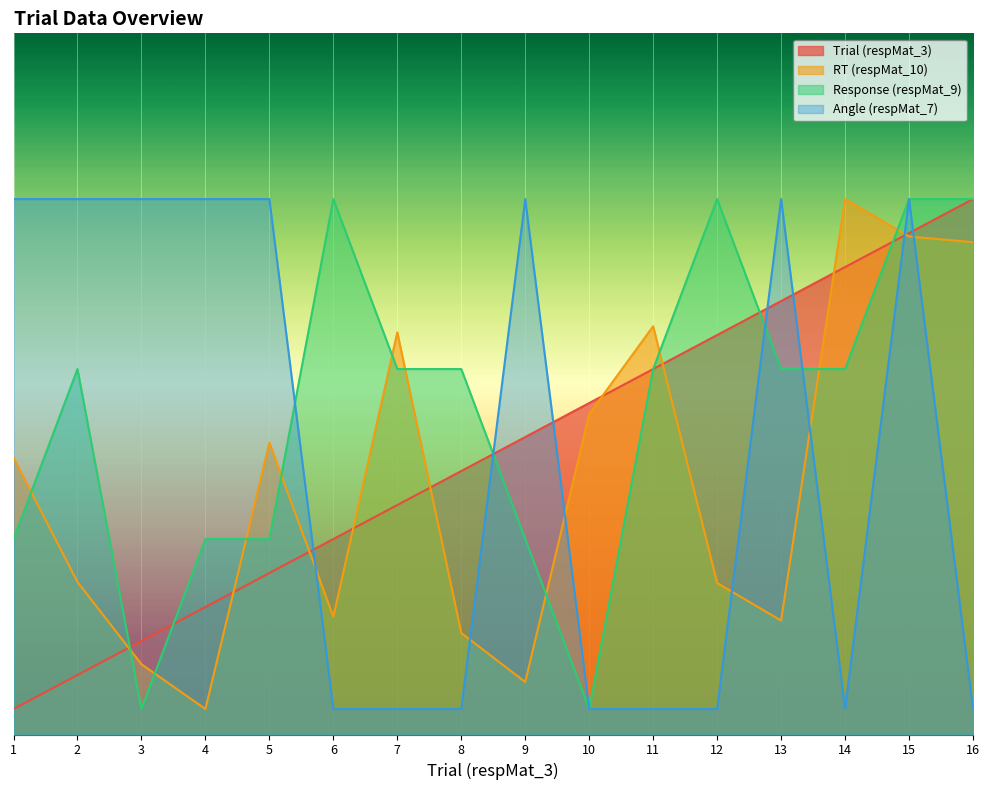

In Angle (respMat_7), how many points are higher than both neighbors (excluding endpoints)?

3